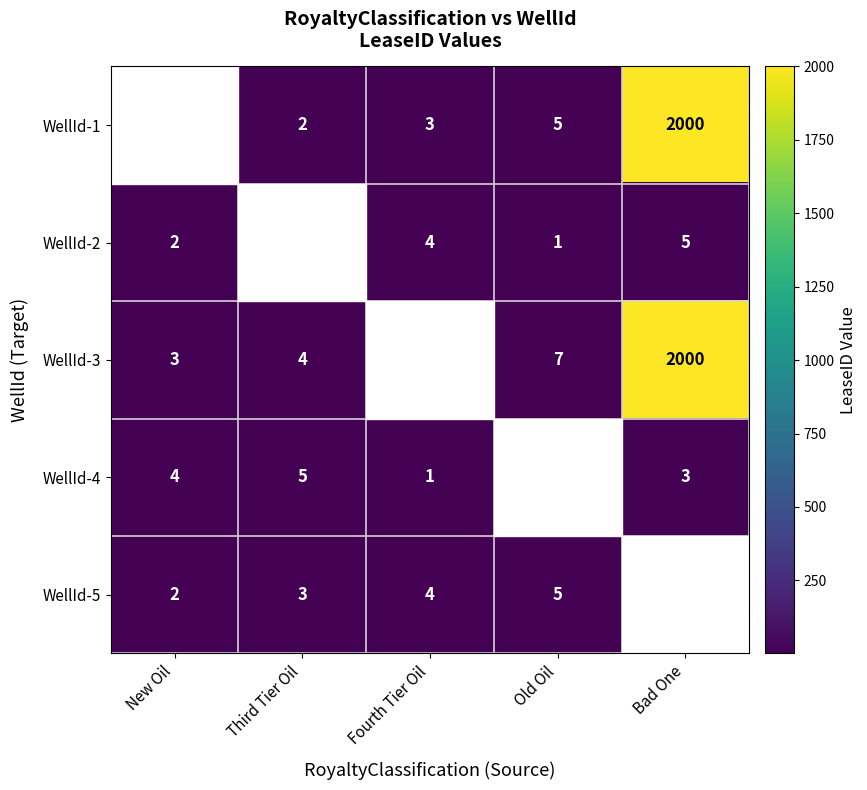

The value of WellId-2 at Fourth Tier Oil is 4. True or false?

True